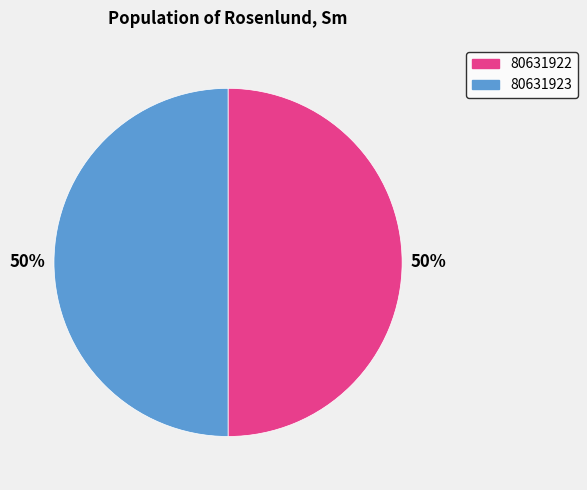

To the nearest percent, what portion does 80631923 represent?

50%